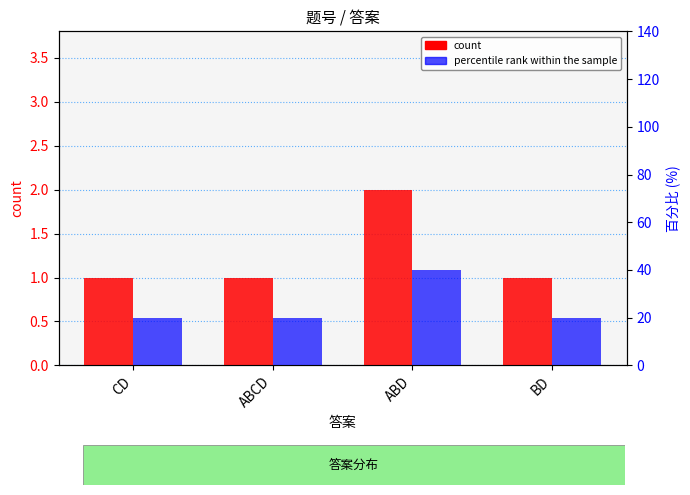

Which series has the widest spread of values?

percentile rank within the sample